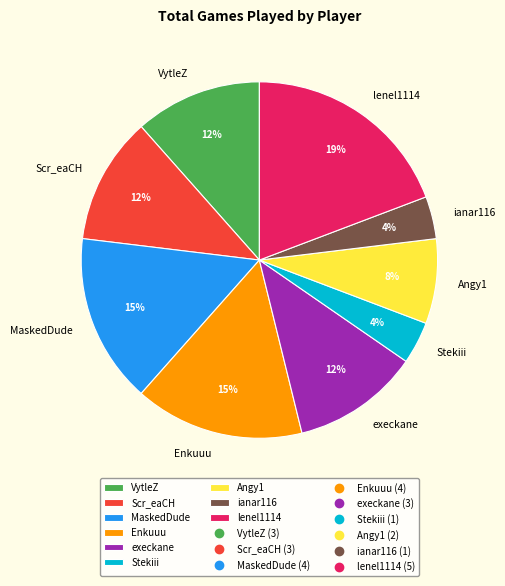

To the nearest percent, what percentage of the pie is execkane?

12%